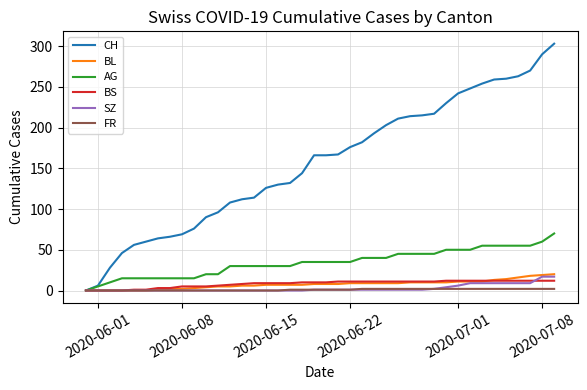

Which series has the largest range (max minus min)?

CH